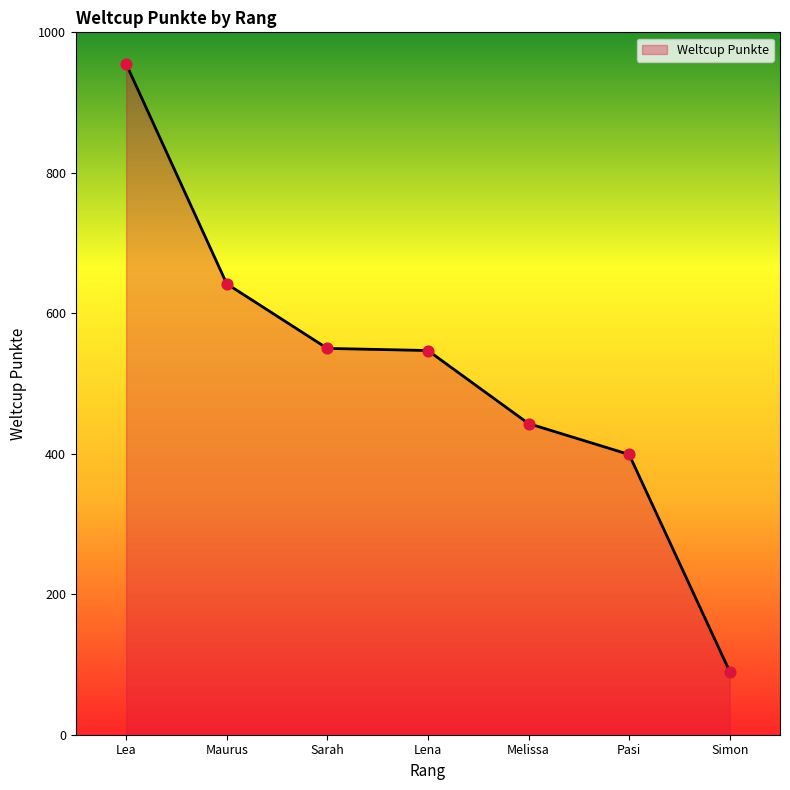

Between Pasi and Lea, which is larger?

Lea